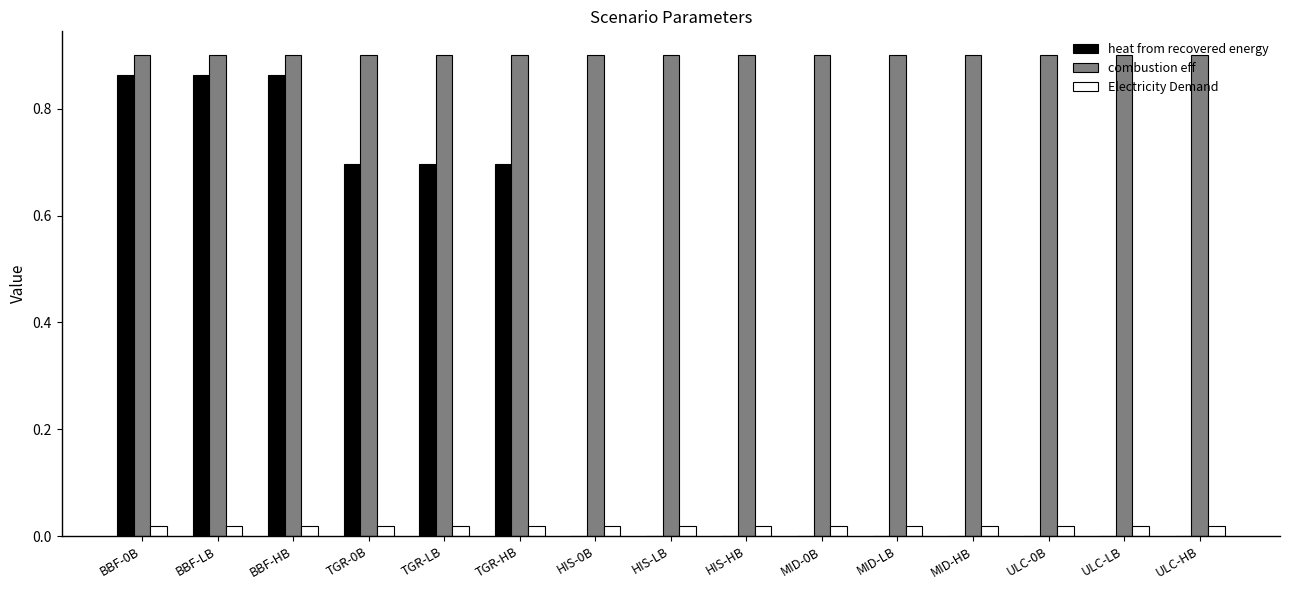

What is the sum of all combustion eff values?

13.5